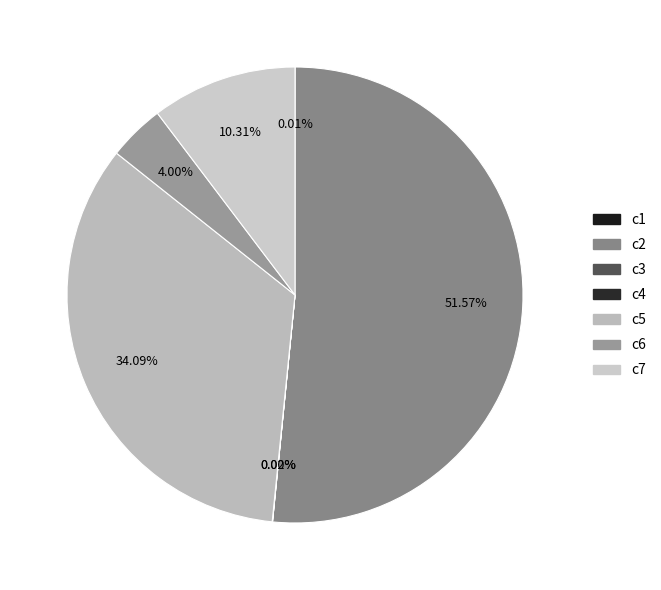

To the nearest percent, what is the difference between the largest and smallest slice percentages?

52%